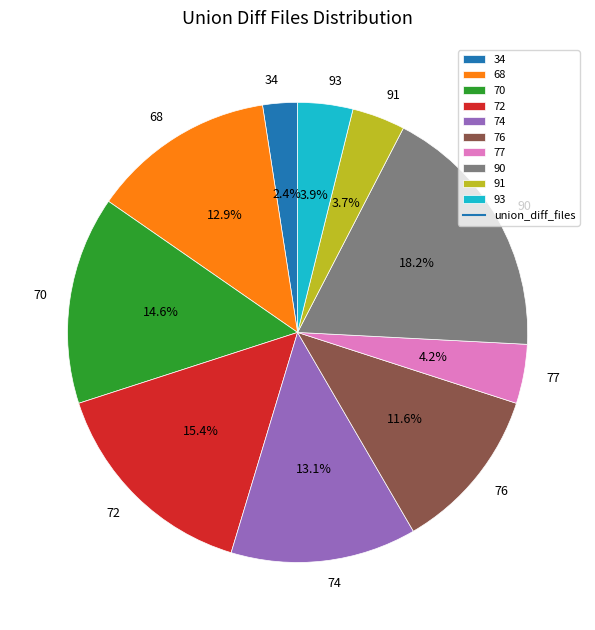

Does 91 represent more than half of the total?

No